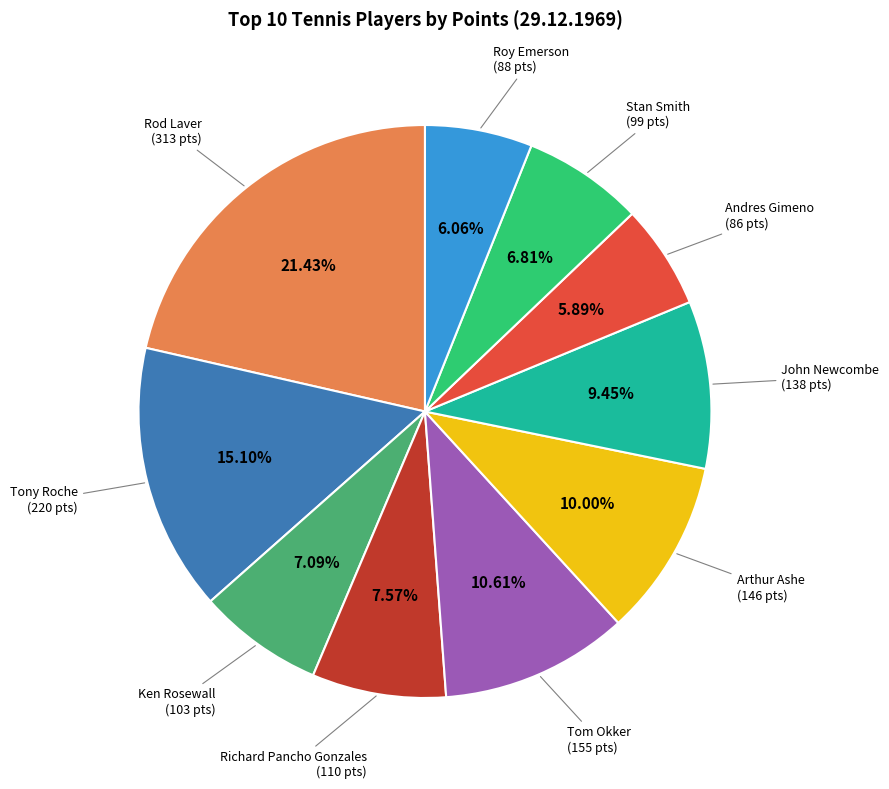

Does any single category account for the majority?

No